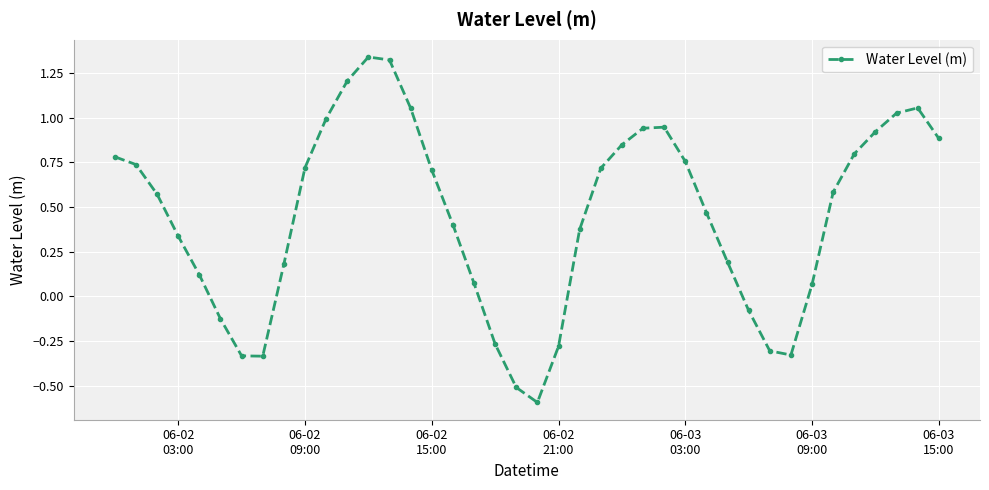

How many points are higher than both their immediate neighbors (excluding endpoints)?

3